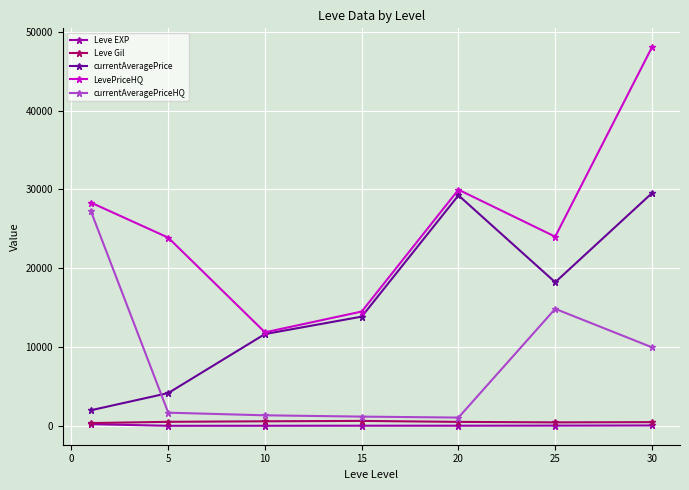

In LevePriceHQ, how many points are lower than both neighbors (excluding endpoints)?

2